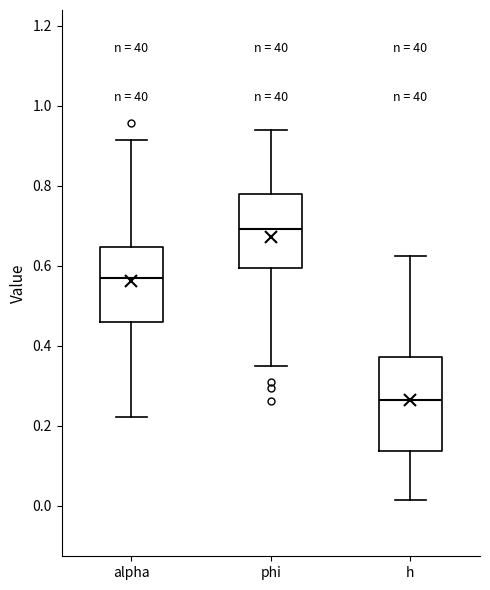

Which box is the tallest, from its lower edge to its upper edge?

h